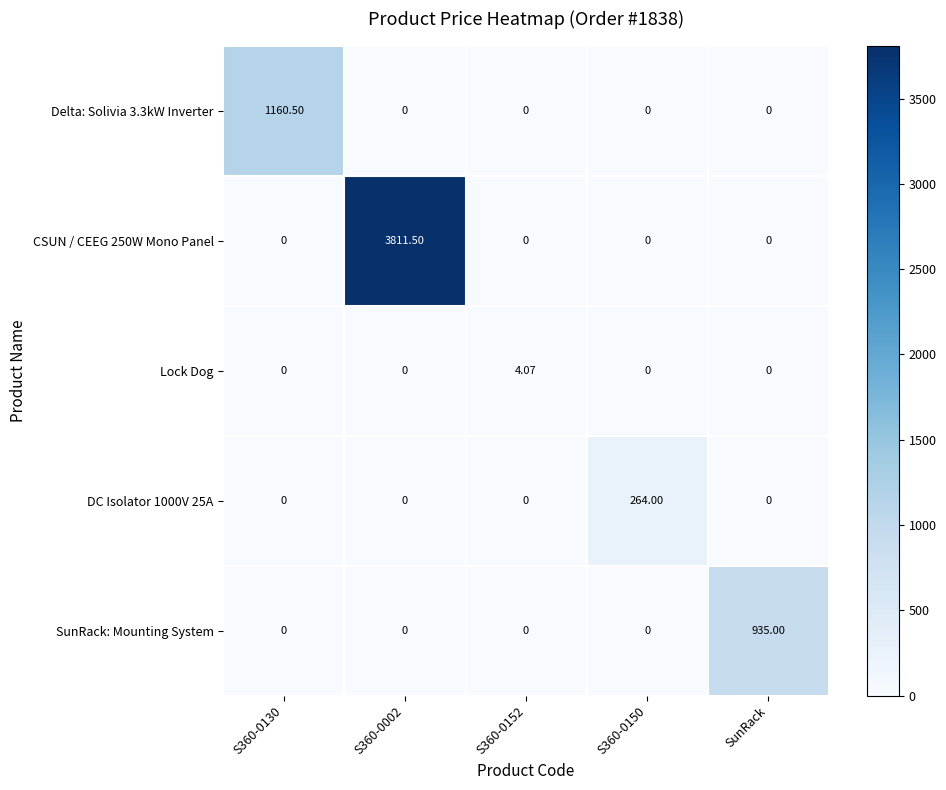

Which series changed the most between S360-0152 and SunRack?

SunRack: Mounting System